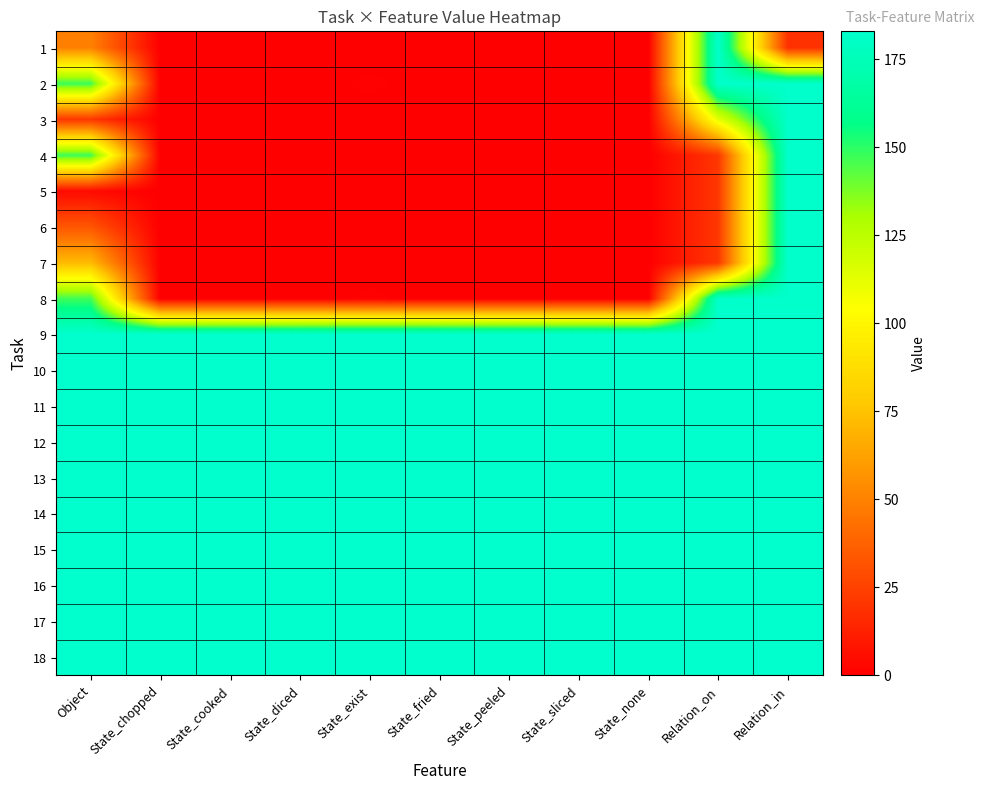

Which series has the widest spread of values?

1